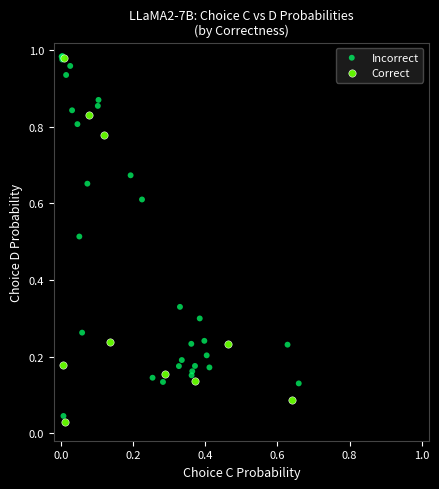

Which series contains the lowest Y value?

Correct